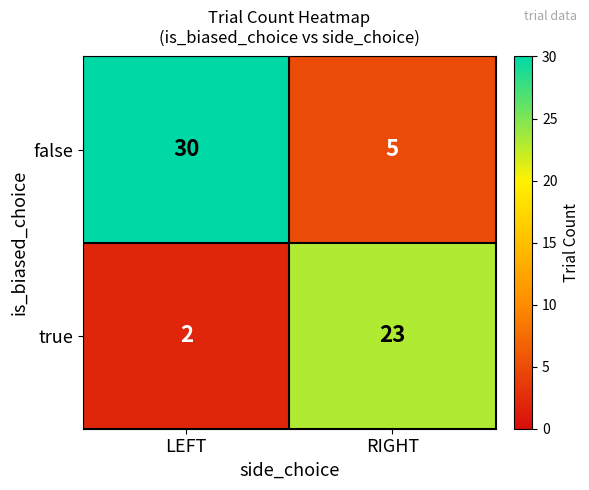

Rank the series at RIGHT from lowest to highest value.

false, true